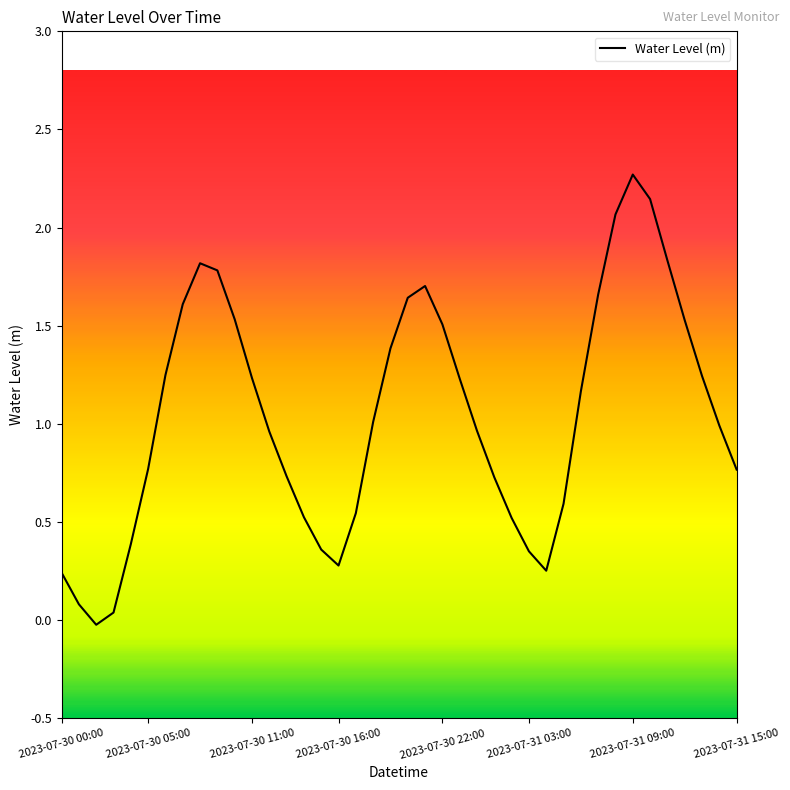

What is the difference between the maximum and minimum values?

2.3